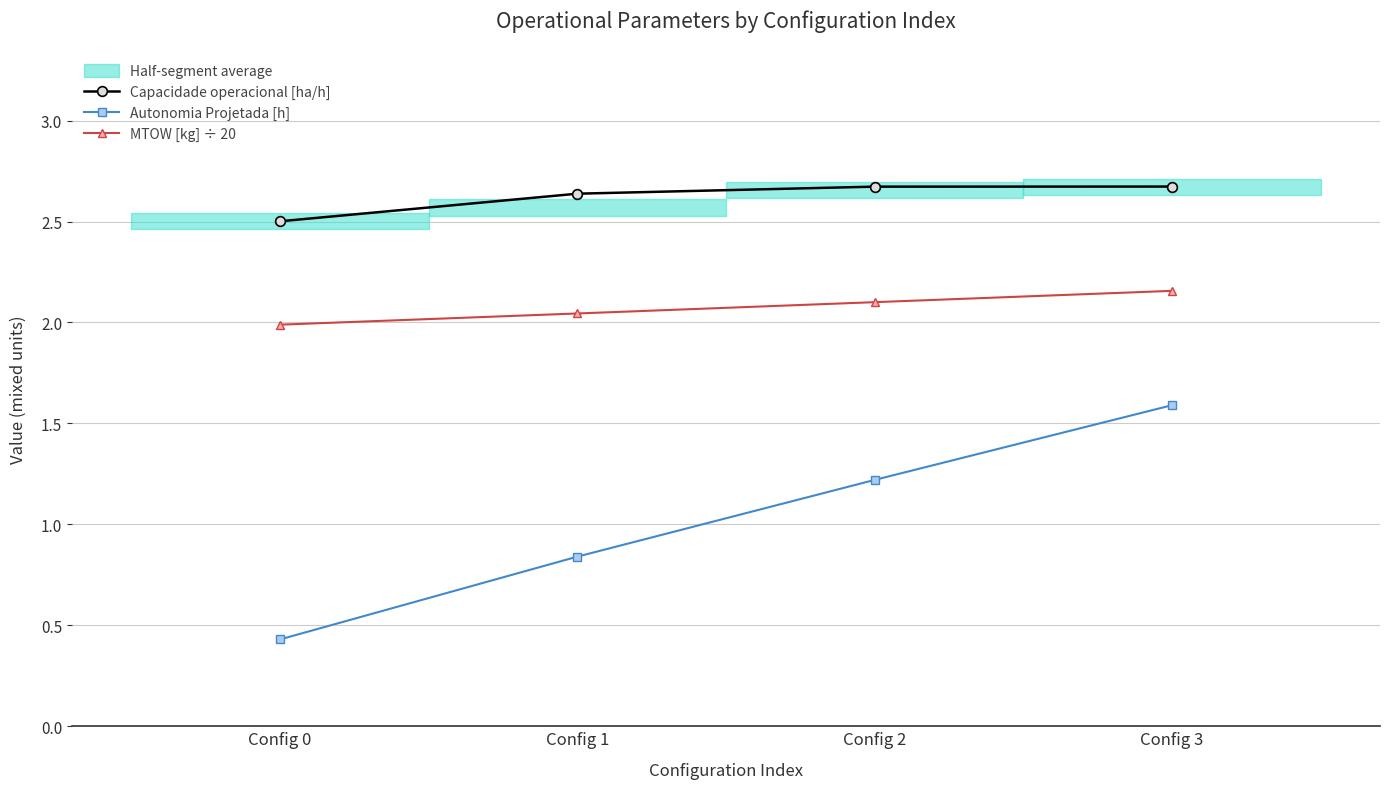

At how many categories does at least one series exceed 1?

4